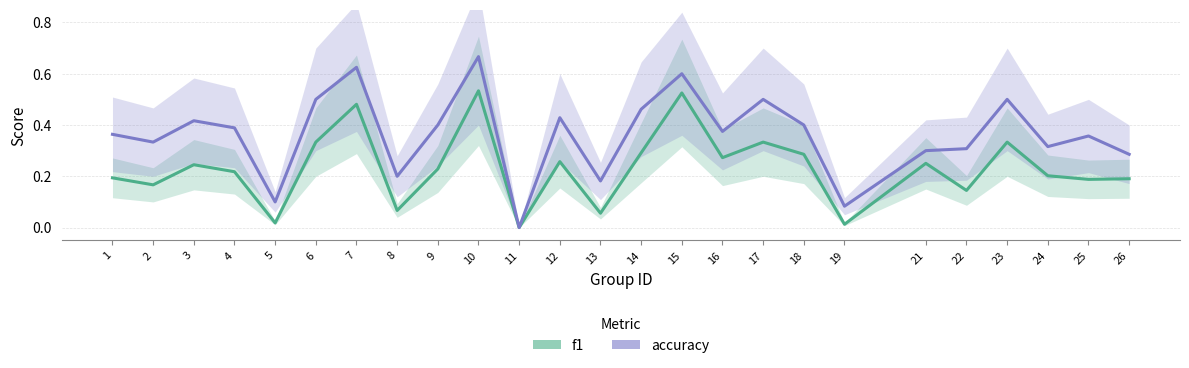

What is the sum of all f1 values?

5.8